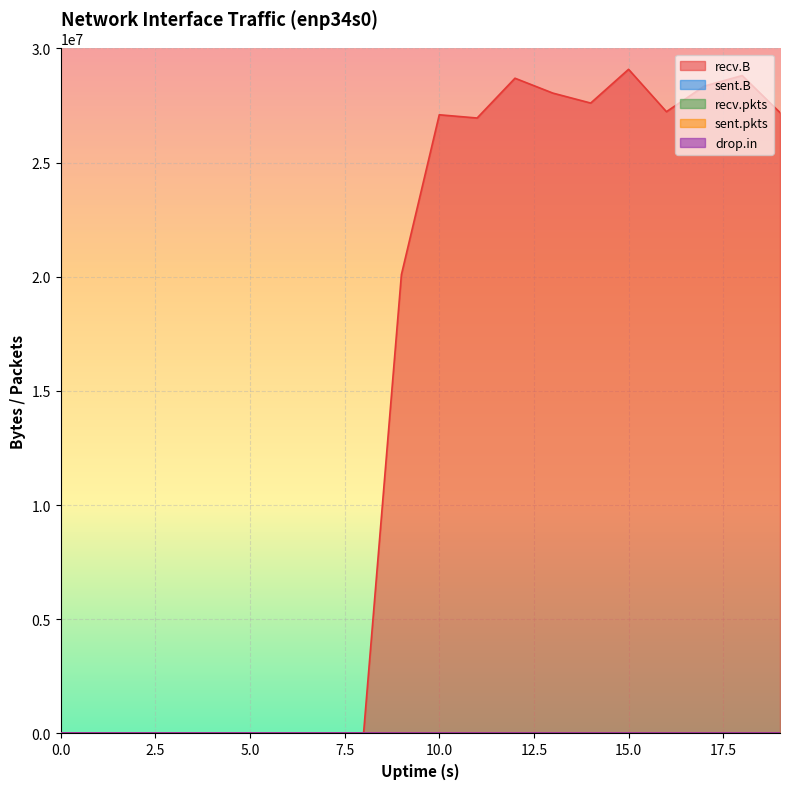

What is the difference between the recv.pkts values at 18 and 14?

1500